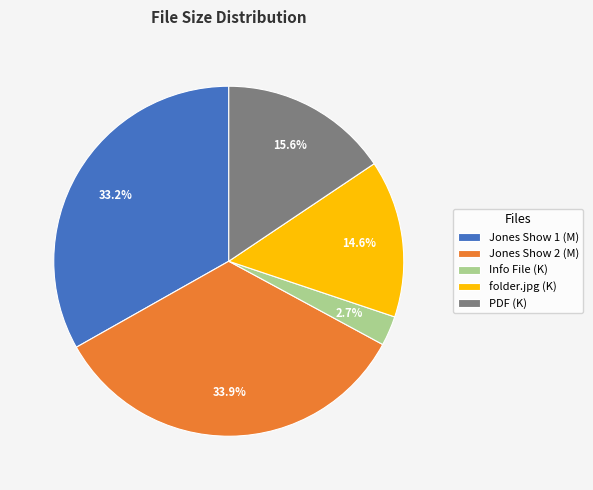

Does any single category account for the majority?

No